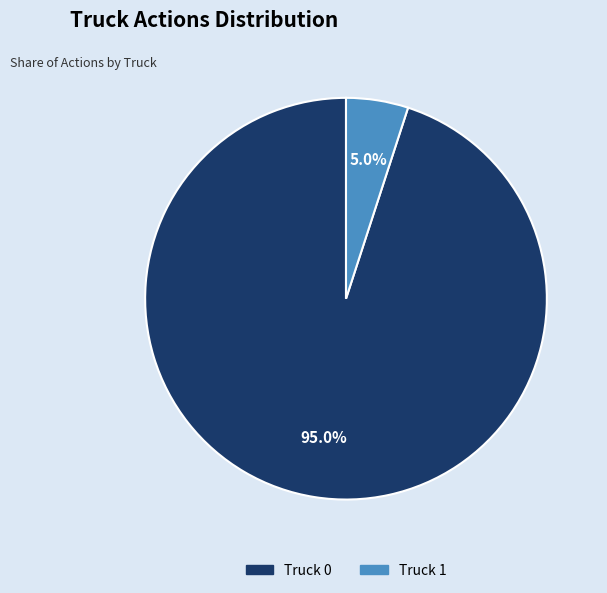

How many slices are in this pie chart?

2